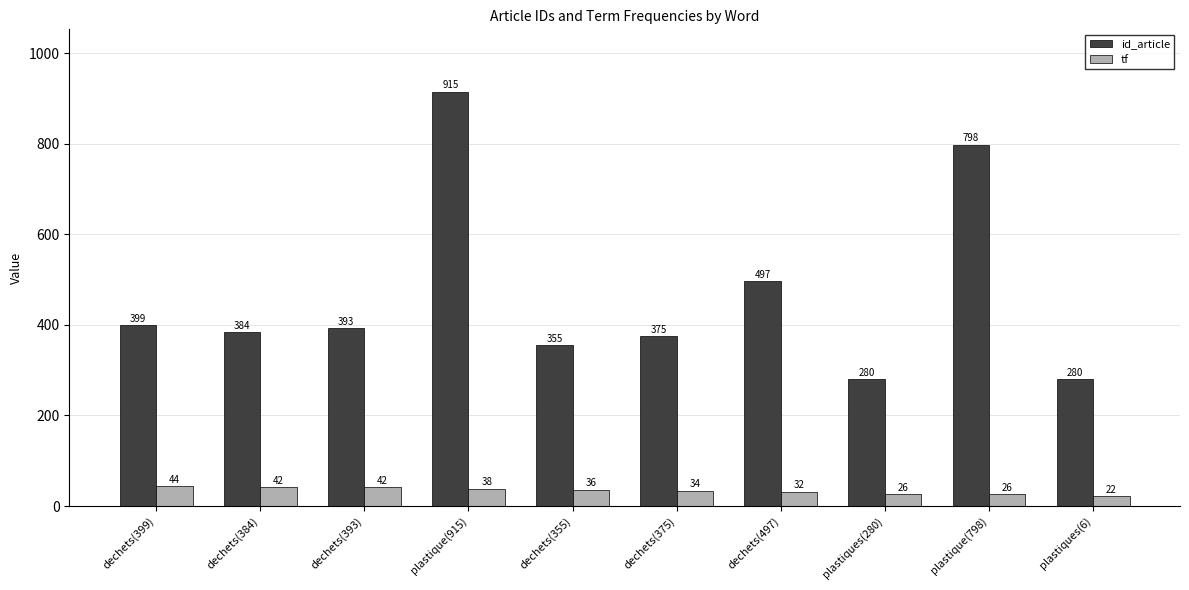

Reading left to right, list all the values displayed in this chart.

id_article: dechets(399)=399	dechets(384)=384	dechets(393)=393	plastique(915)=915	dechets(355)=355	dechets(375)=375	dechets(497)=497	plastiques(280)=280	plastique(798)=798	plastiques(6)=280
tf: dechets(399)=44	dechets(384)=42	dechets(393)=42	plastique(915)=38	dechets(355)=36	dechets(375)=34	dechets(497)=32	plastiques(280)=26	plastique(798)=26	plastiques(6)=22